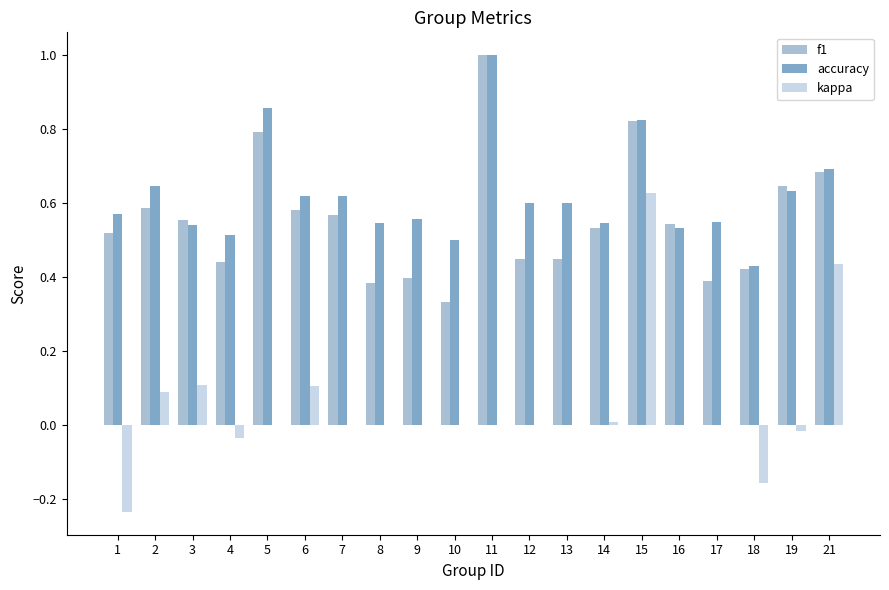

The f1 series shows 0.6 at 2. True or false?

True